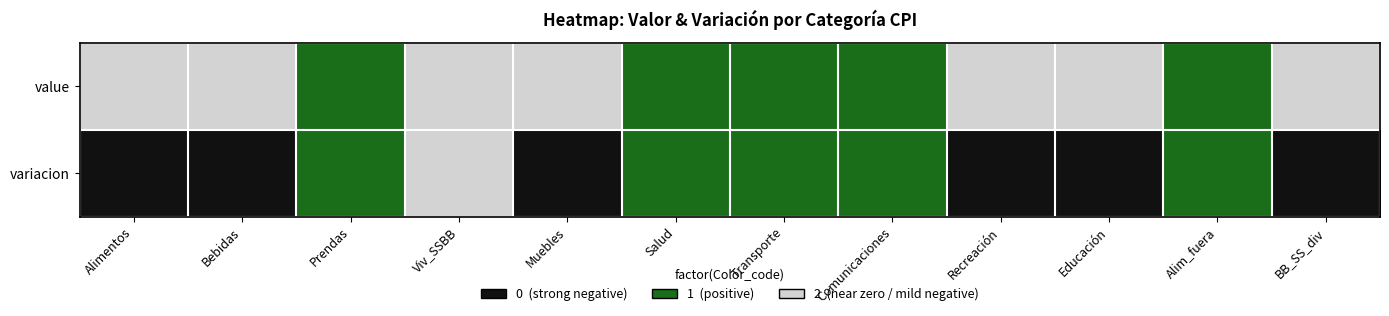

Count the number of data series in this chart.

2